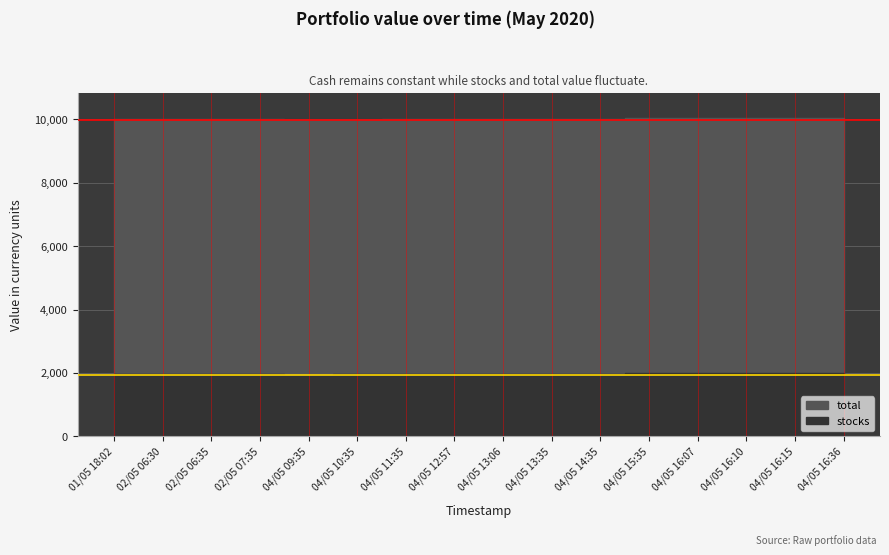

What is the sum of all stocks values?

31530.6